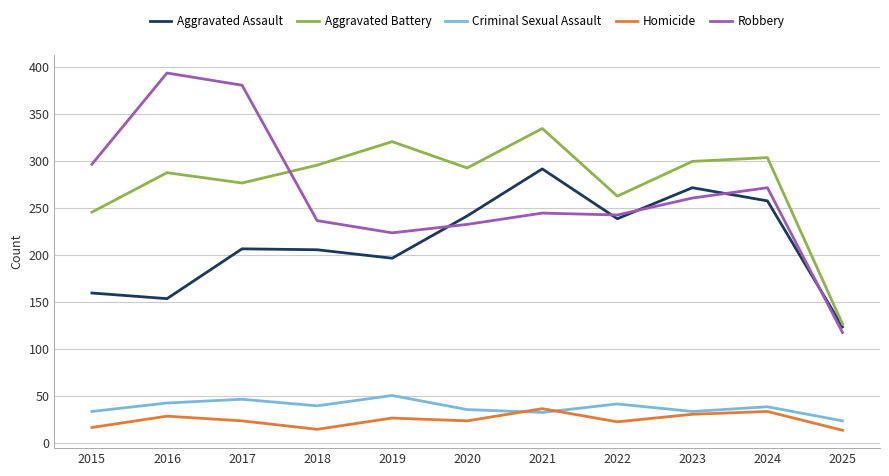

What are all the series names shown in the legend?

Aggravated Assault, Aggravated Battery, Criminal Sexual Assault, Homicide, Robbery